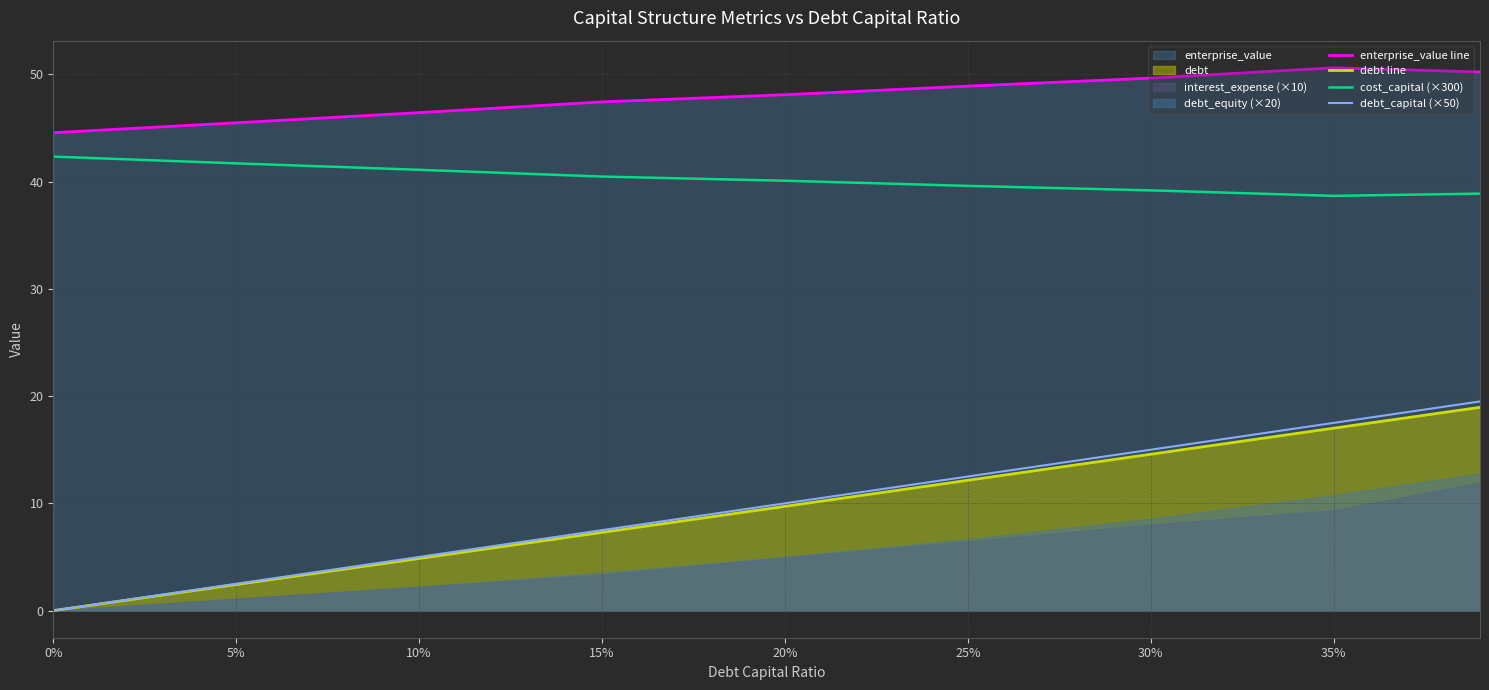

At 10%, list the series in order from largest to smallest.

enterprise_value line, cost_capital (×300), debt_capital (×50), debt line